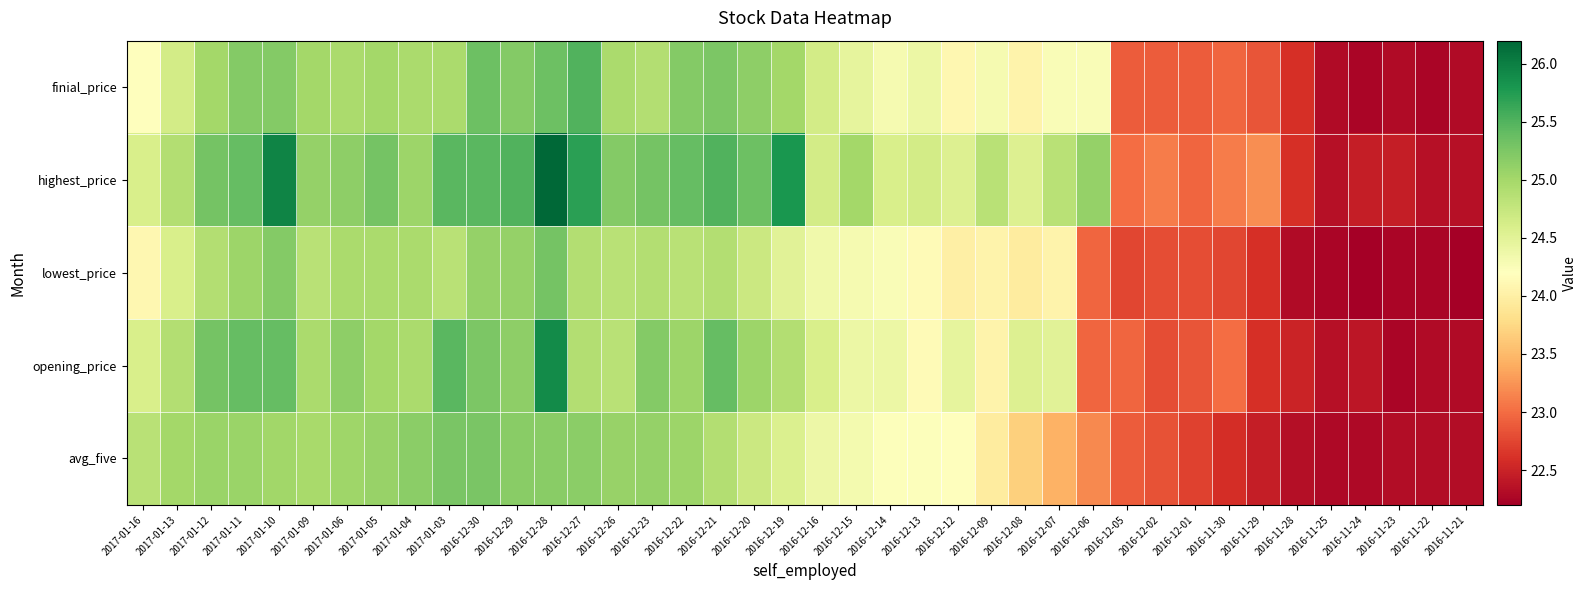

Which series has the widest spread of values?

highest_price